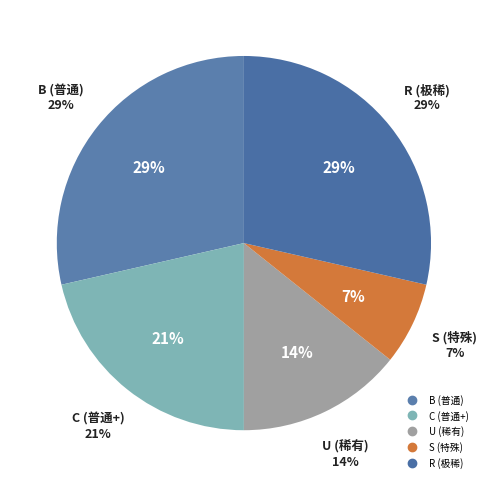

Count the number of slices in the pie.

5